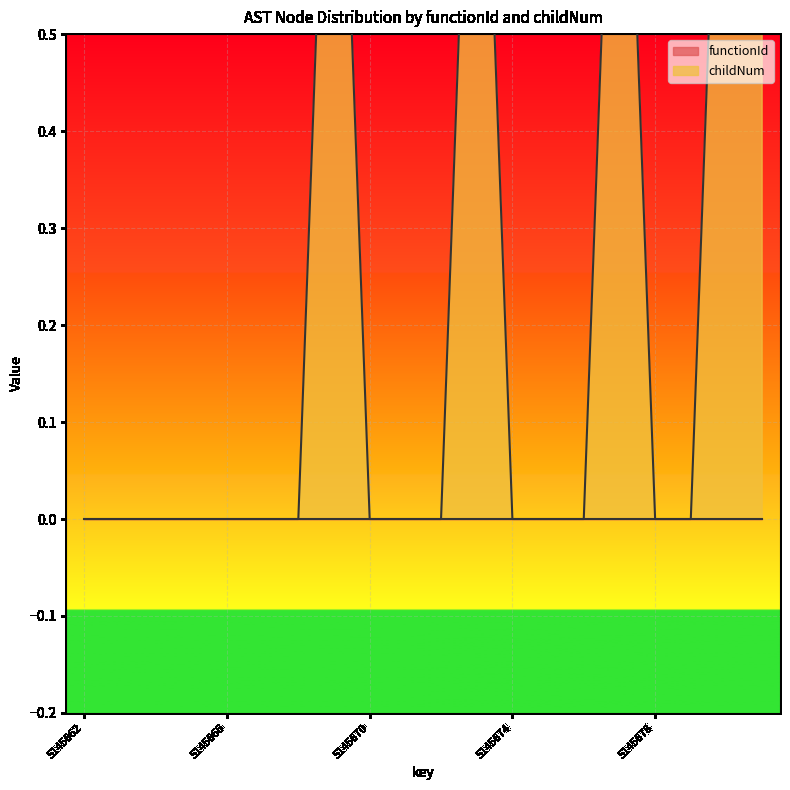

What is the change in value from 5145679 to 5145680?

+1